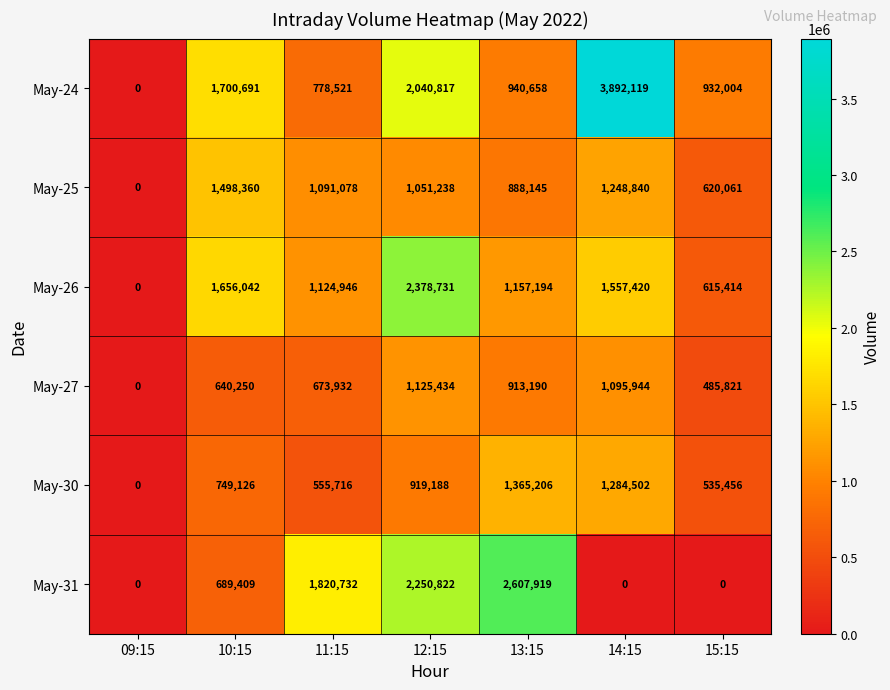

What value does the May-30 series have at 11:15, to the nearest 100?

555700